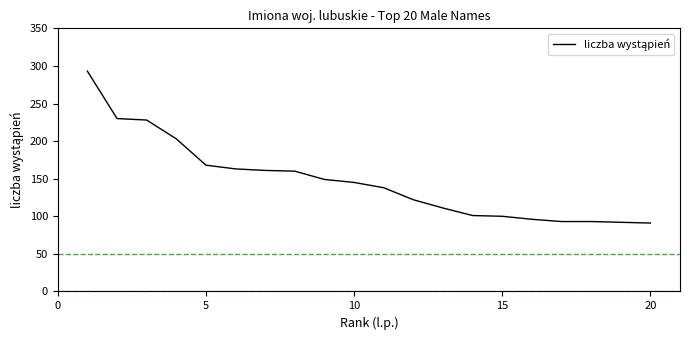

What is the smallest value displayed?

91